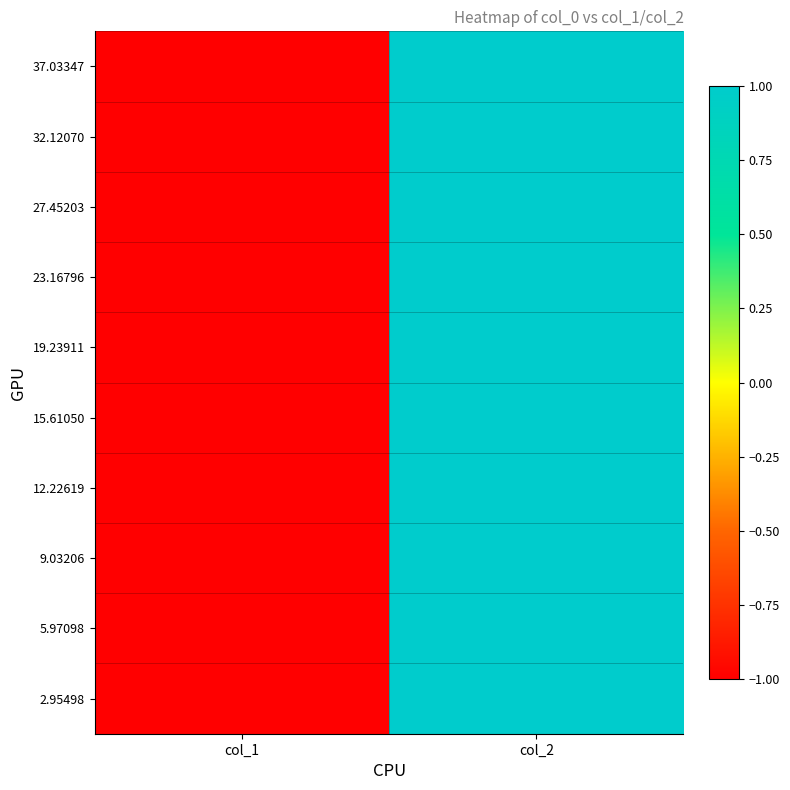

What is the maximum value shown in the chart?

1